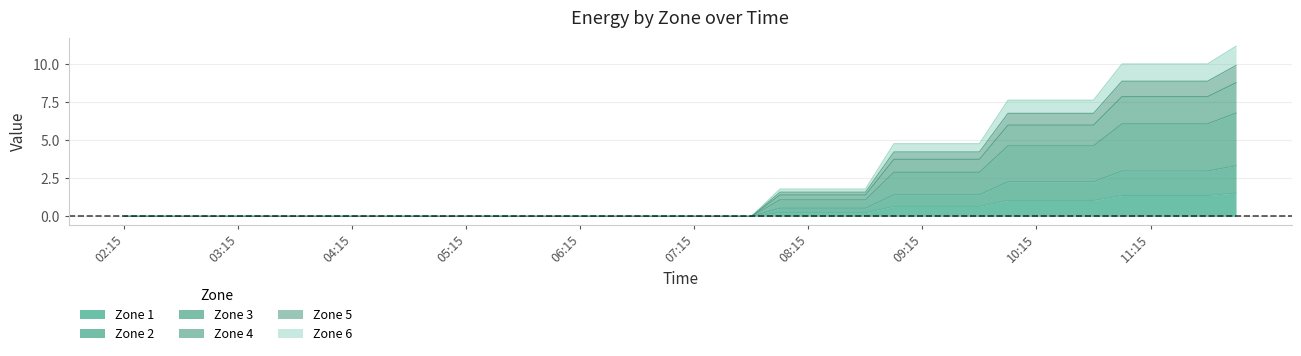

Between 12:00 and 05:15, which is larger?

12:00